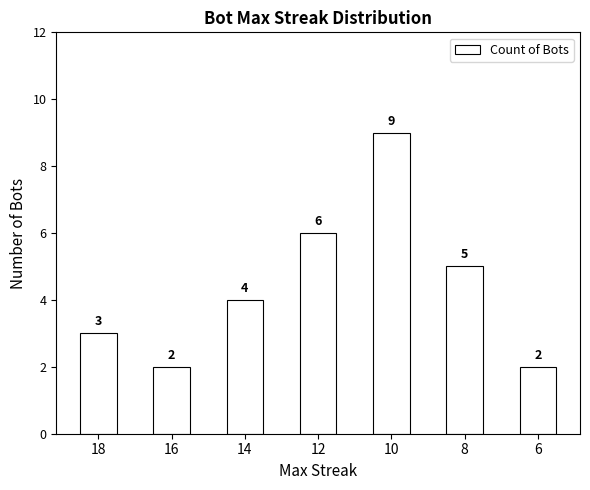

What is the average value?

4